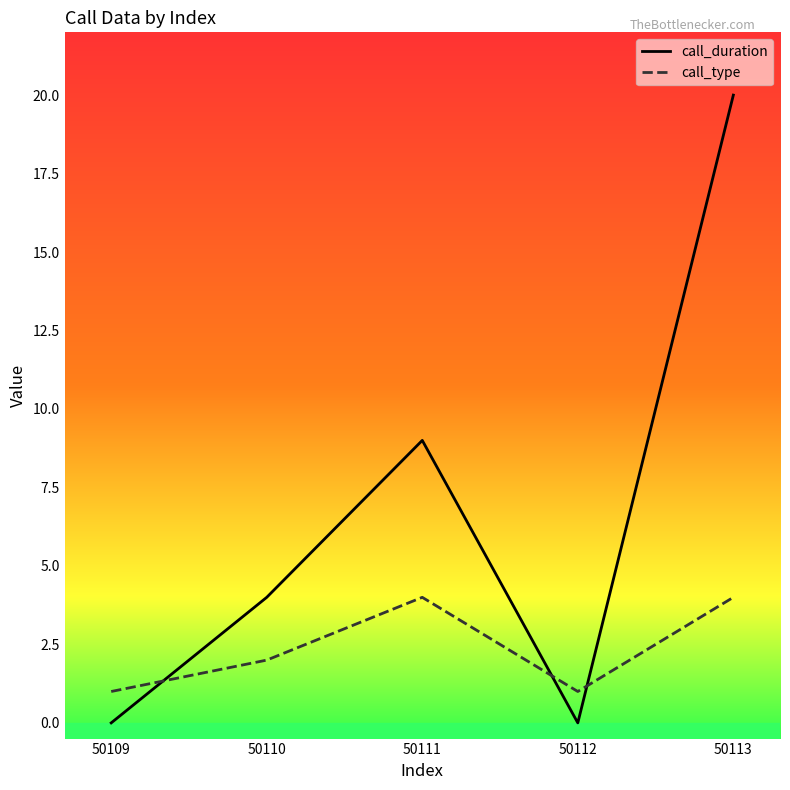

Is it true that call_duration equals 4 at 50110?

True